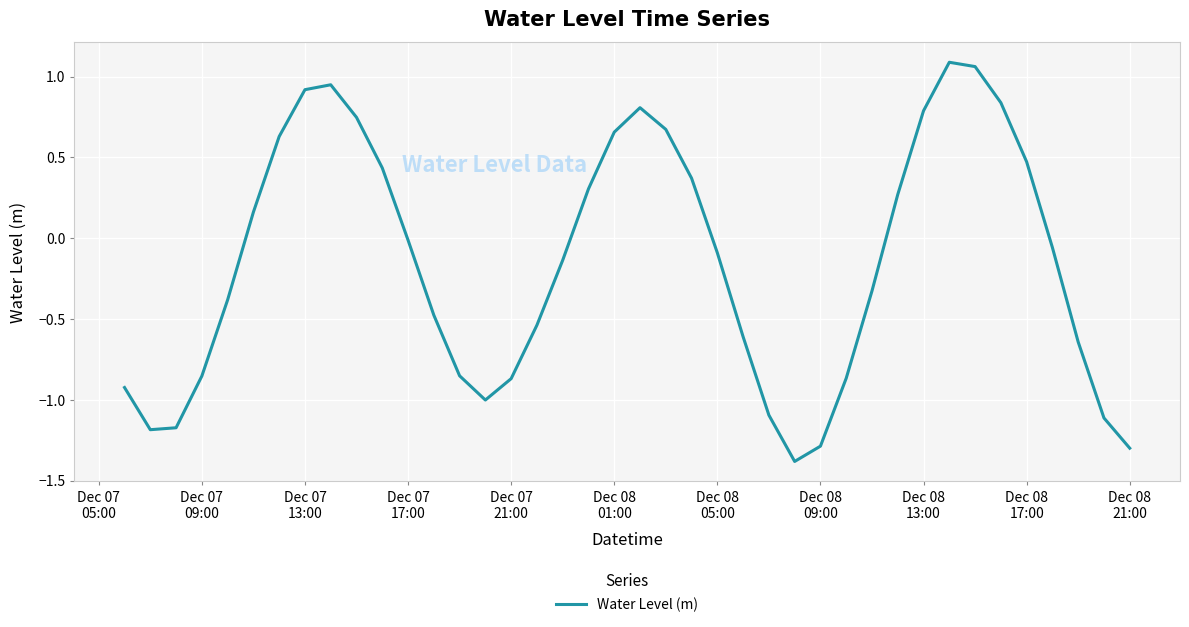

How many lines are shown in the chart?

1